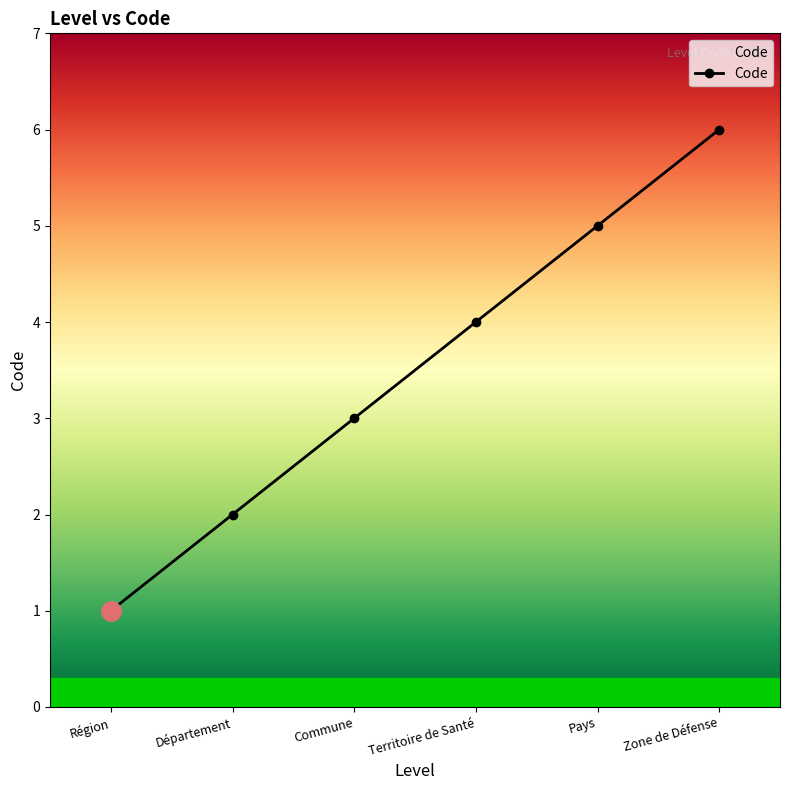

The chart shows a value of 5 at Pays. True or false?

True